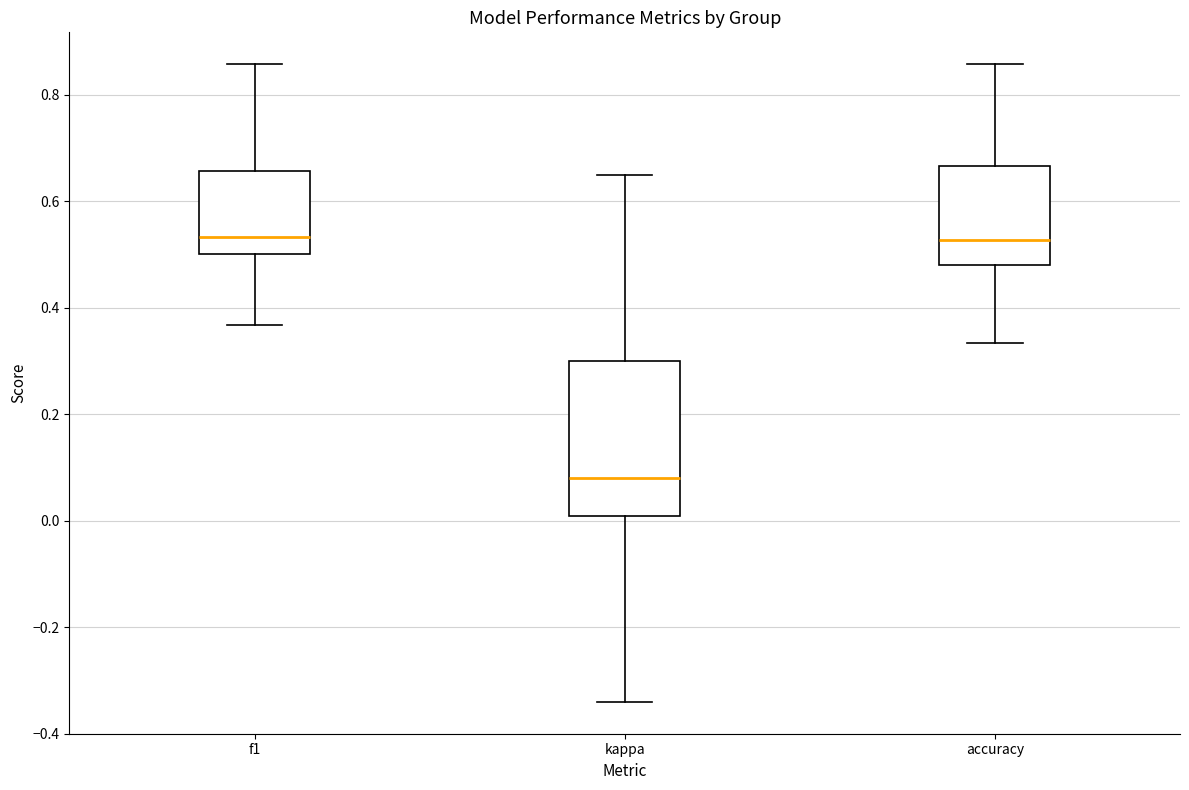

Reading left to right, read every box against the y-axis: the position of its median line, the range the box covers, and the ends of its whiskers. The values are not printed on the chart, so give them approximately, as read against the axis.

f1: median 0.54, box 0.50 to 0.66, whiskers 0.36 to 0.86
kappa: median 0.08, box 0.00 to 0.30, whiskers -0.34 to 0.66
accuracy: median 0.52, box 0.48 to 0.66, whiskers 0.34 to 0.86